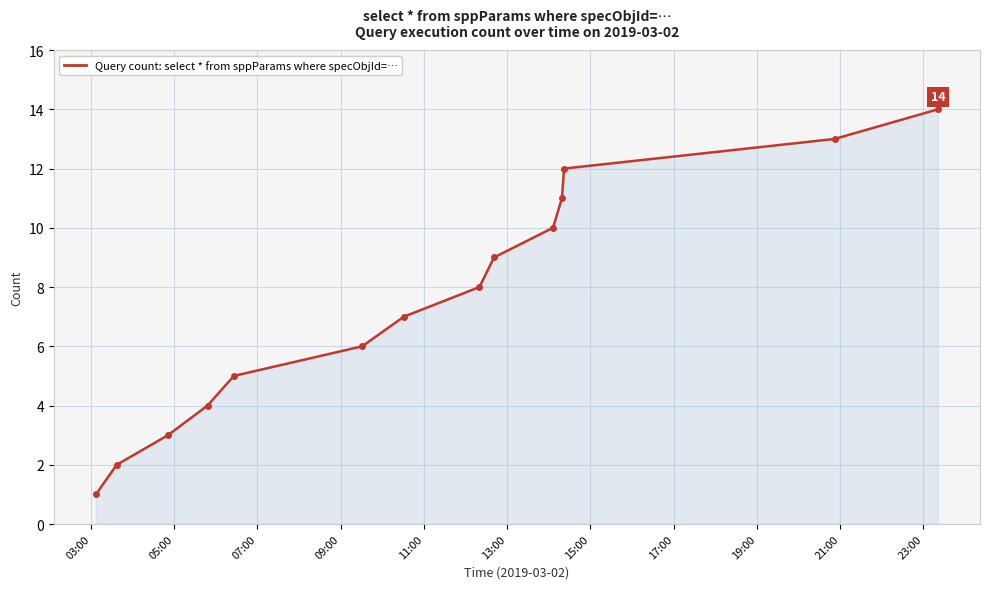

What is the greatest value displayed?

14